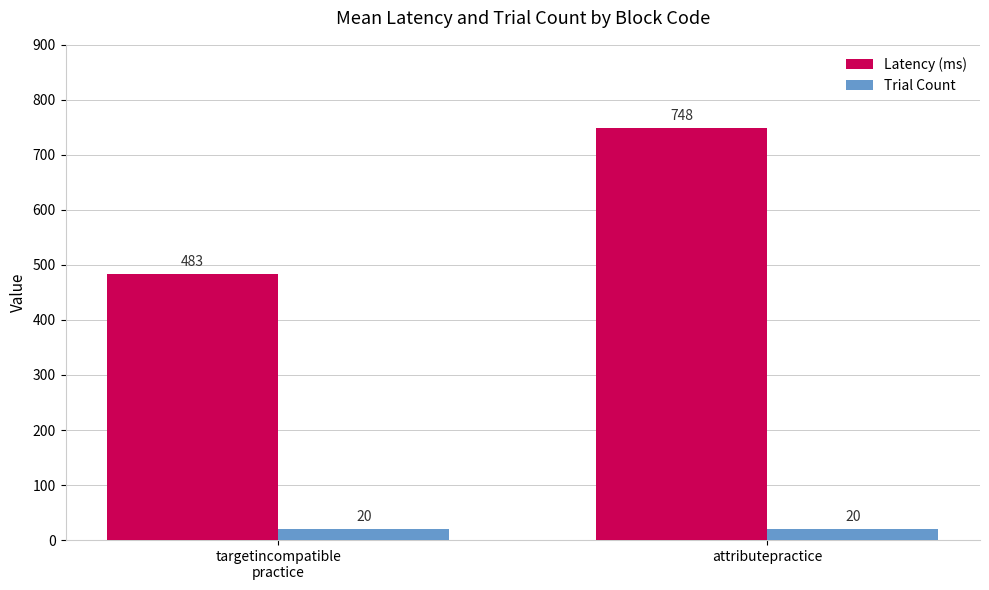

Reading left to right, what are all the values shown in this chart?

Latency (ms): targetincompatible
practice=483	attributepractice=748
Trial Count: targetincompatible
practice=20	attributepractice=20